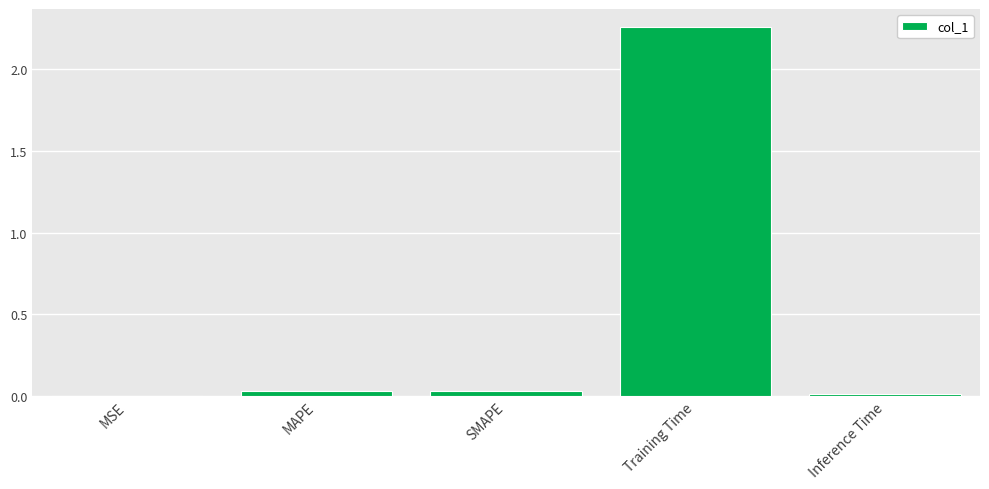

Which label corresponds to the largest value in the chart?

Training Time